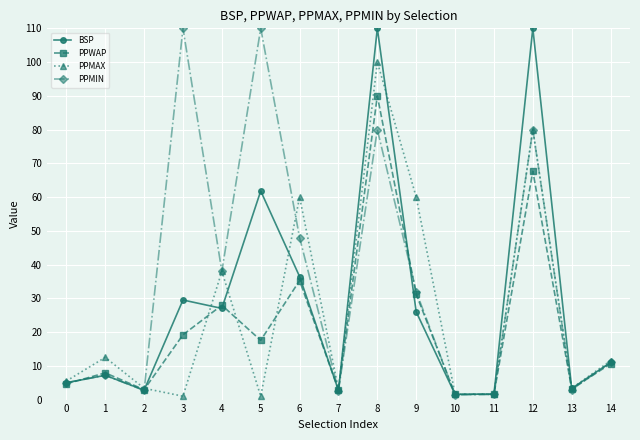

The value of PPWAP at 2 is 2.9. True or false?

True